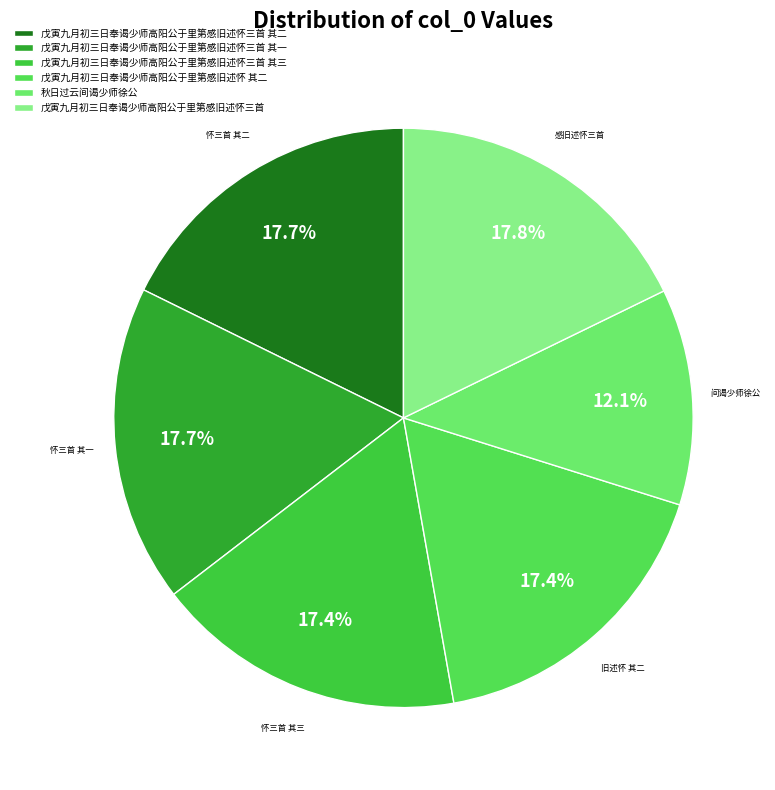

Count the number of slices in the pie.

6